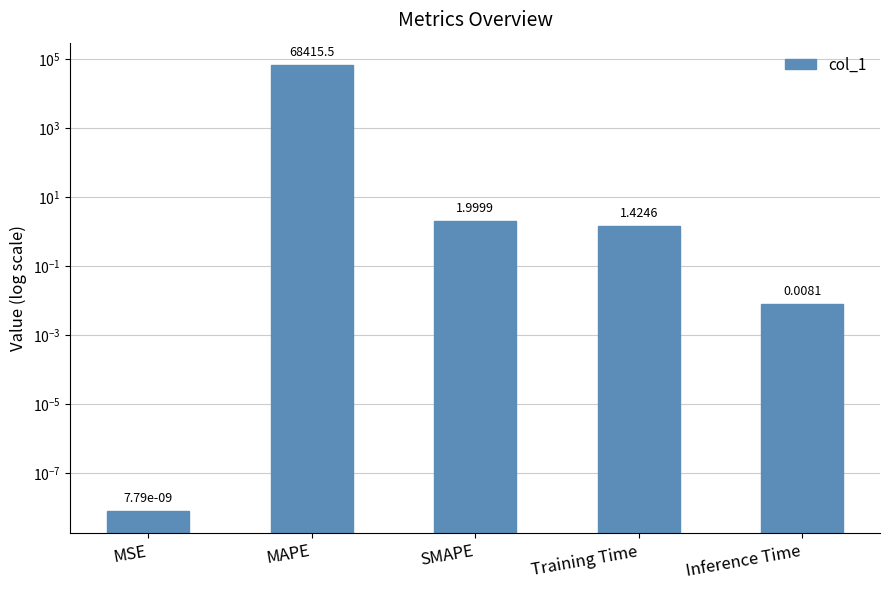

True or false: the data shows 0.0 at MSE.

False